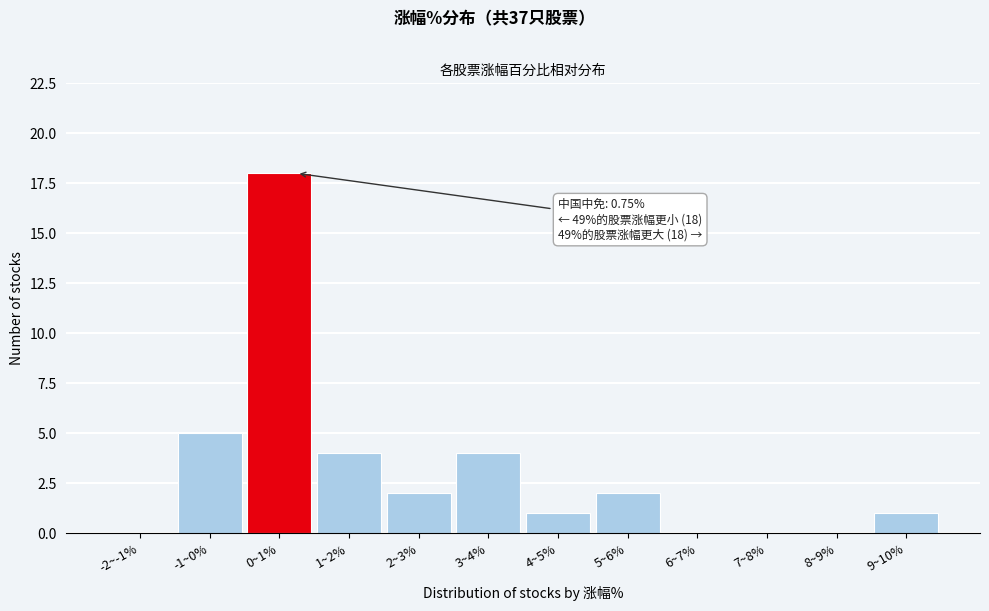

Reading left to right, extract all data points from this chart.

-2~-1%=0	-1~0%=5	0~1%=18	1~2%=4	2~3%=2	3~4%=4	4~5%=1	5~6%=2	6~7%=0	7~8%=0	8~9%=0	9~10%=1